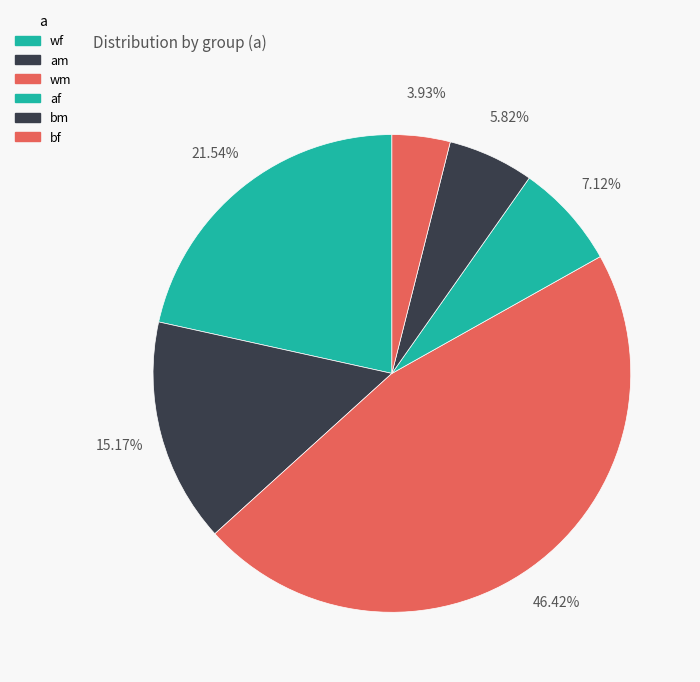

Which slice is the largest?

wm